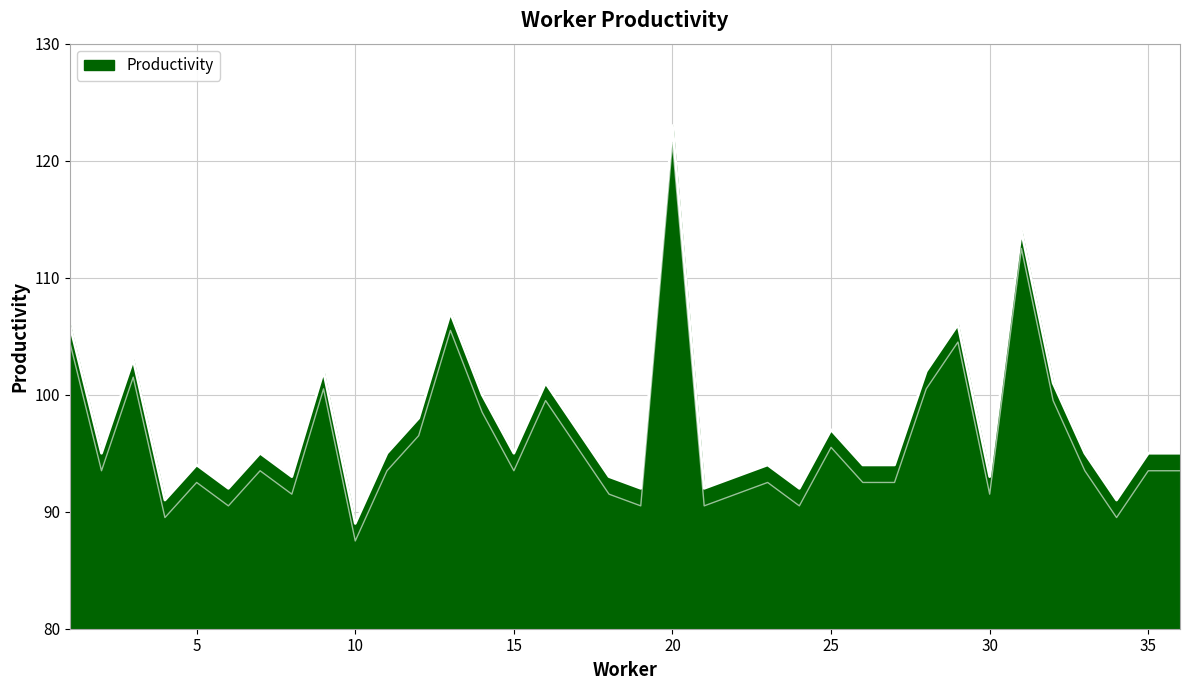

At which label is the value closest to 106?

1